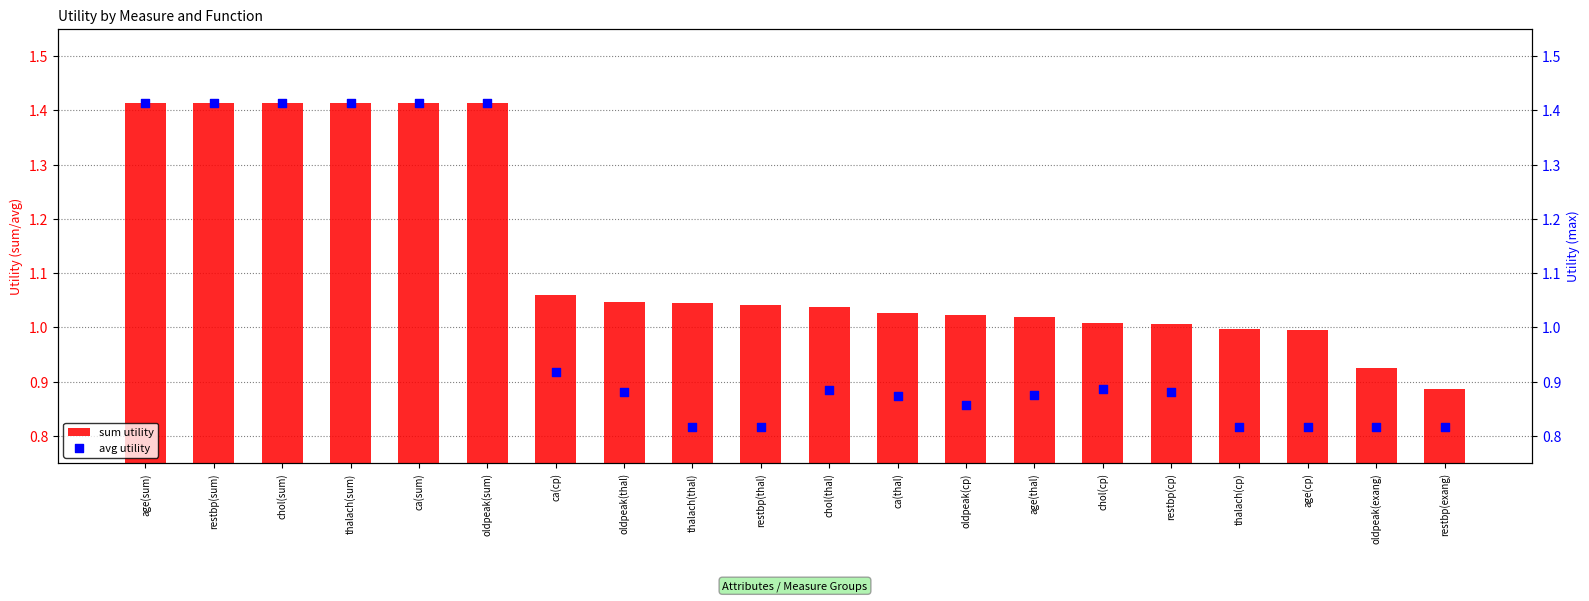

Which series reaches the minimum Y coordinate?

avg utility